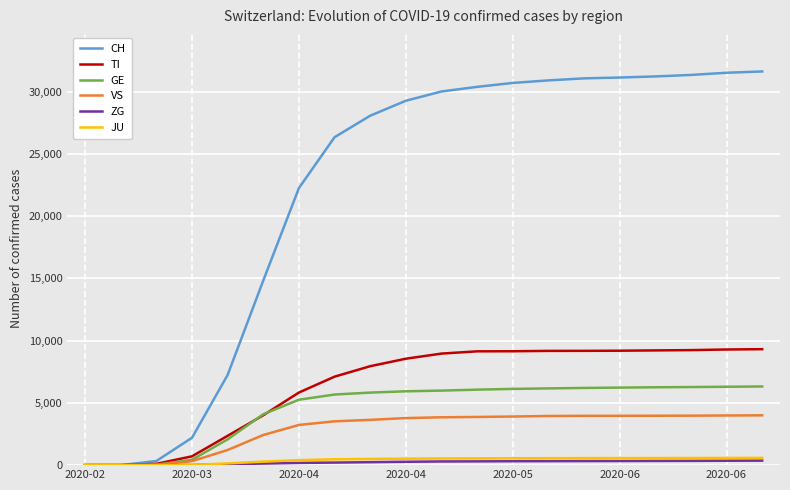

Which series has the widest spread of values?

CH